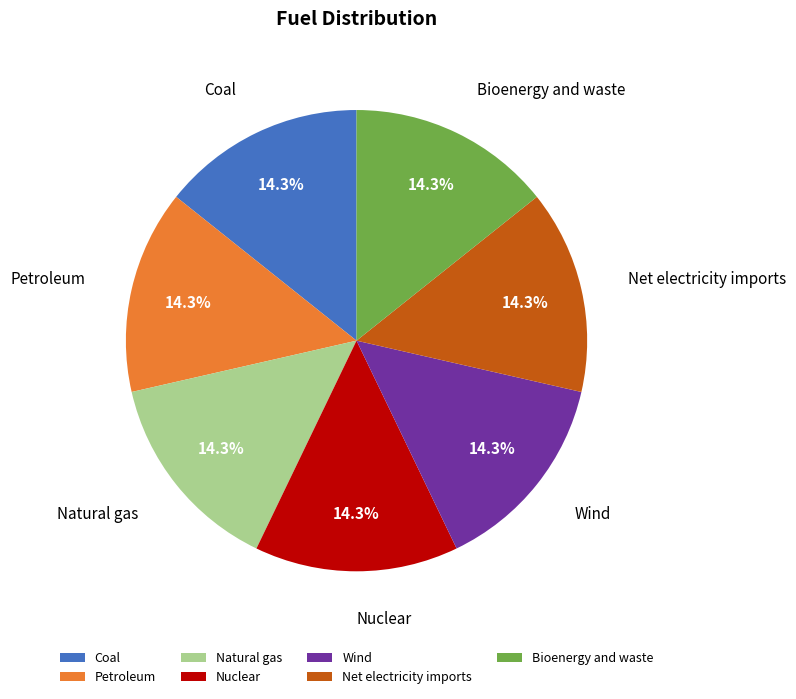

Do Wind and Nuclear together represent more than half of the pie?

No